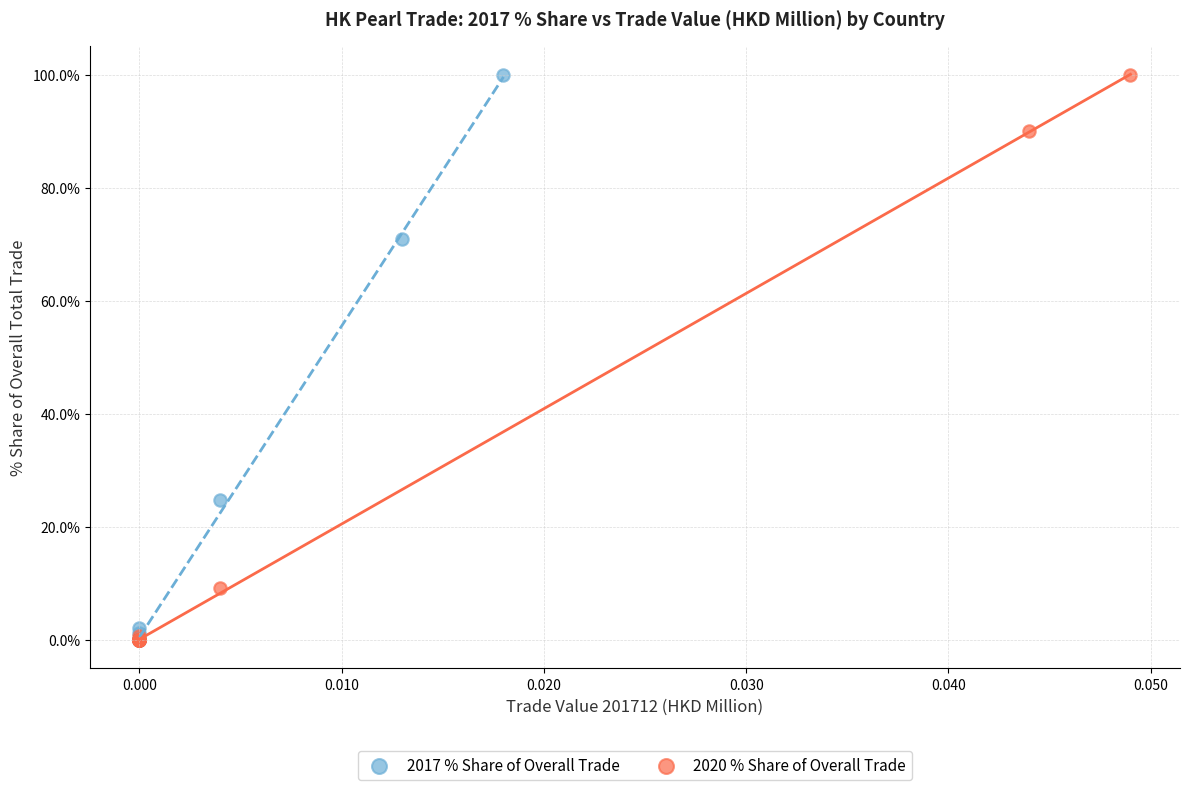

What are all the series names shown in the legend?

2017 % Share of Overall Trade, 2020 % Share of Overall Trade